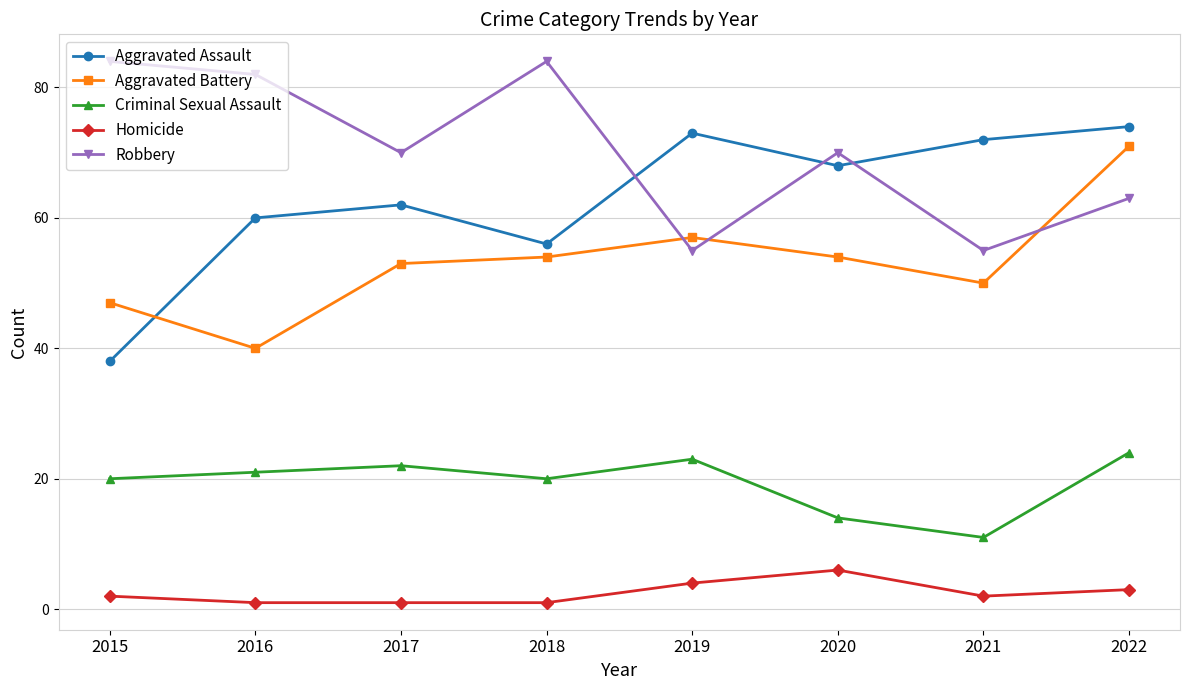

Which category has the highest value in the Criminal Sexual Assault series?

2022